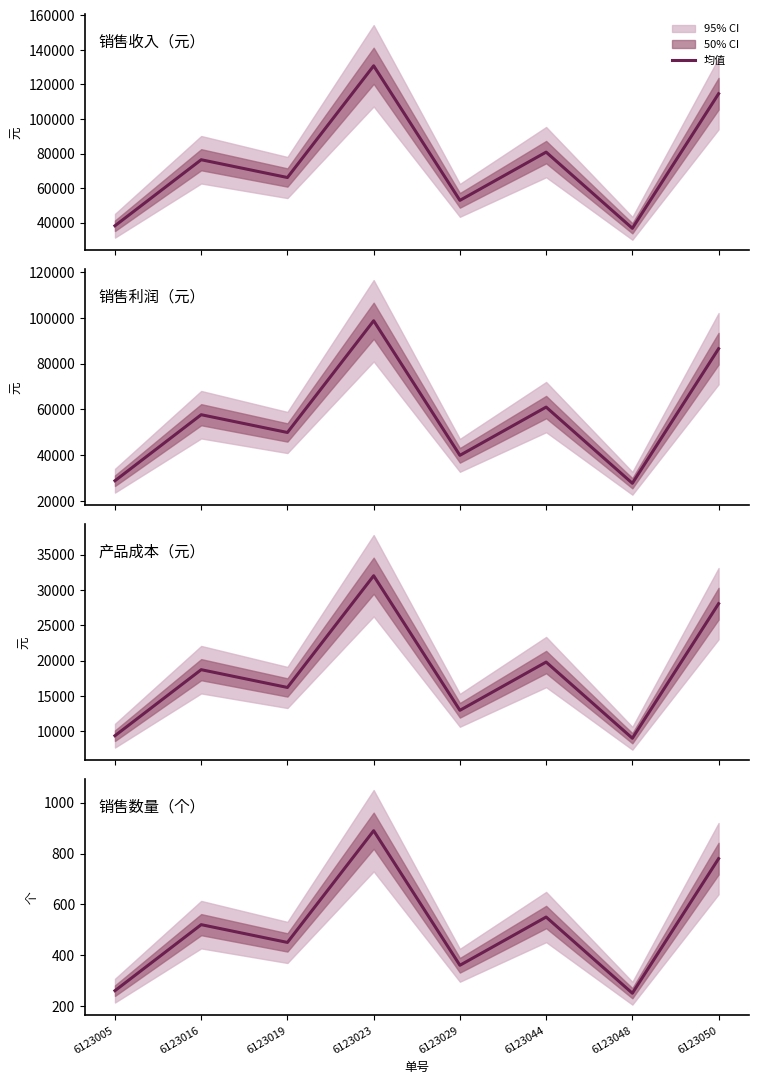

True or false: 产品成本（元） has more than 1 interior local peaks.

True